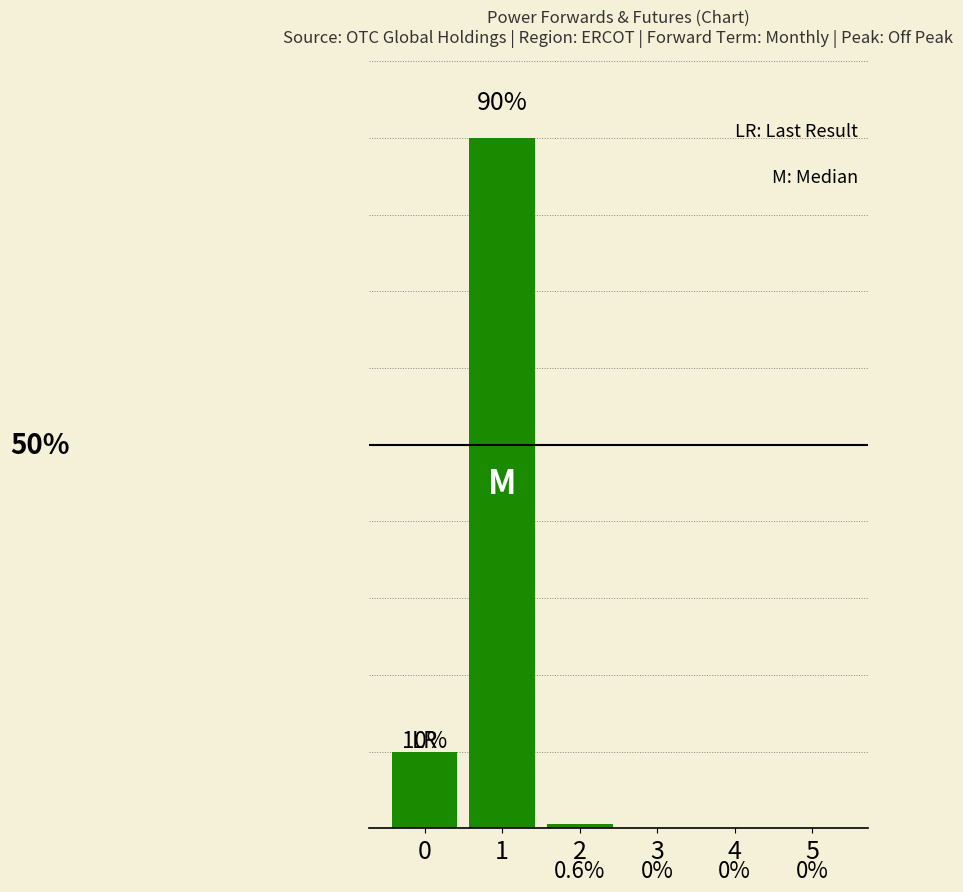

At which category does the chart reach its peak across all series?

1